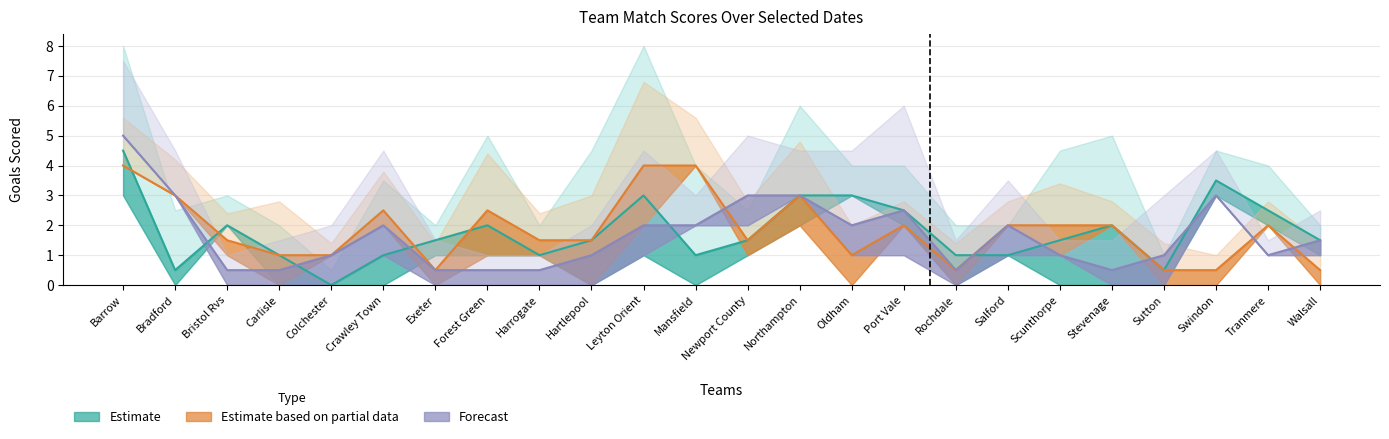

What position from the left is Newport County?

13